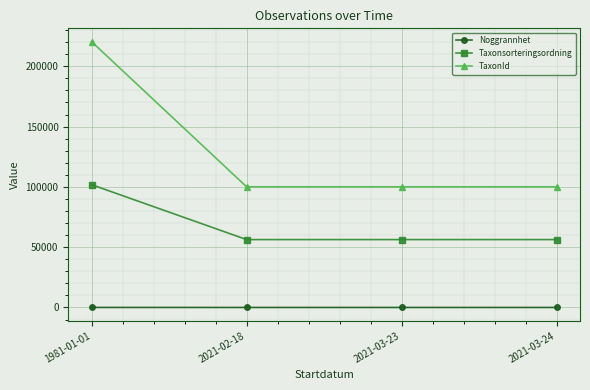

Which series has the largest range (max minus min)?

TaxonId